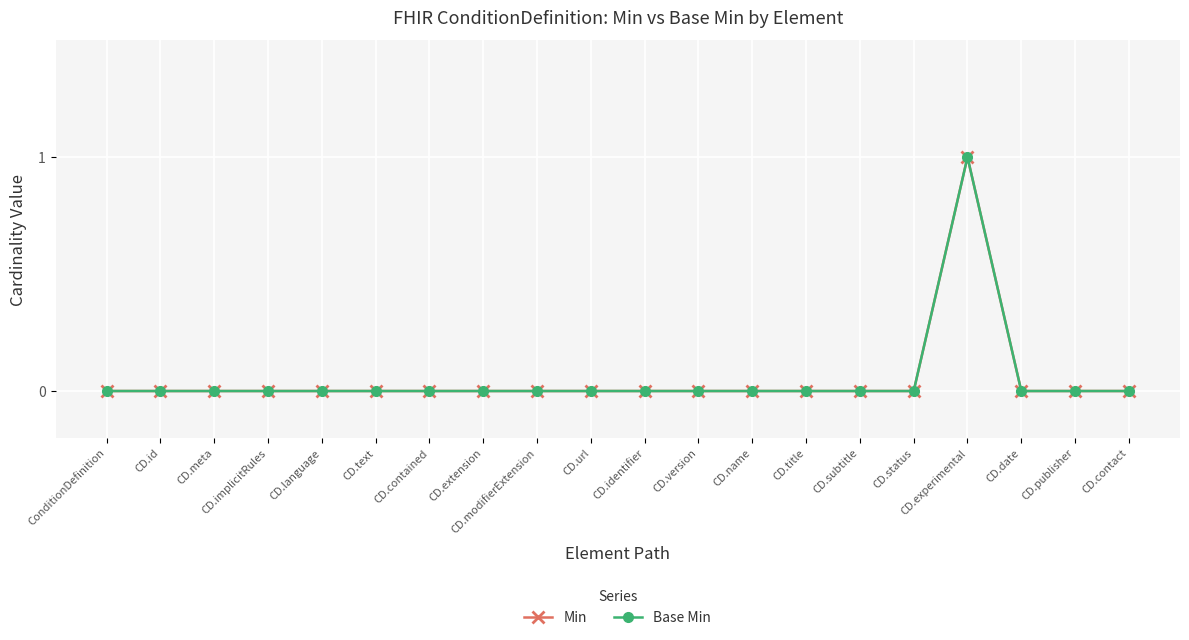

Does the chart have visible grid lines?

Yes